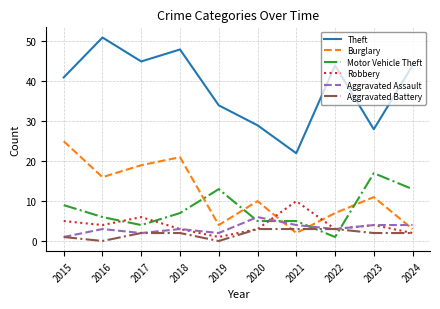

True or false: Burglary has a value of 6 at 2019.

False